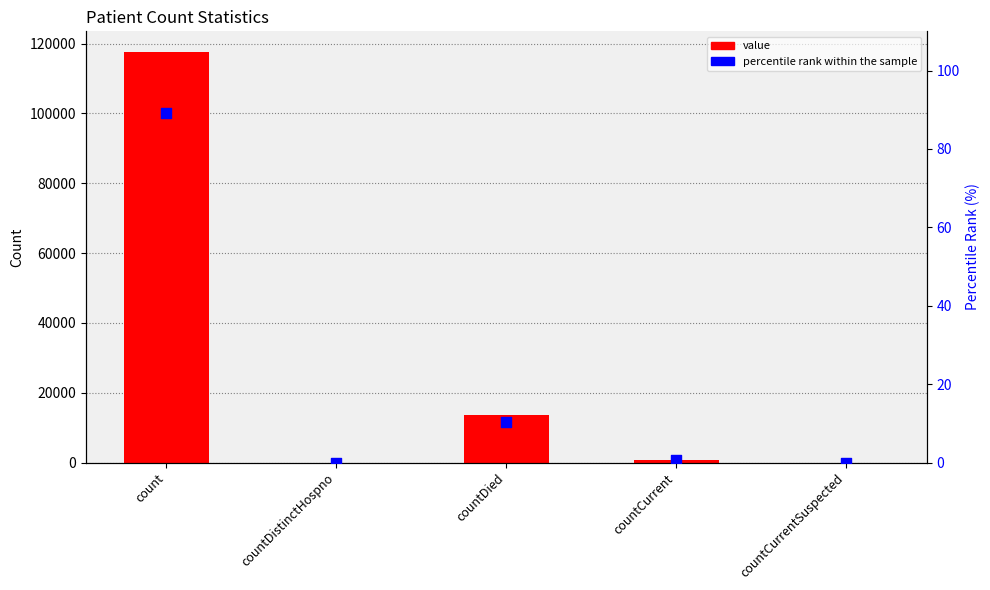

Which series reaches the minimum Y coordinate?

value